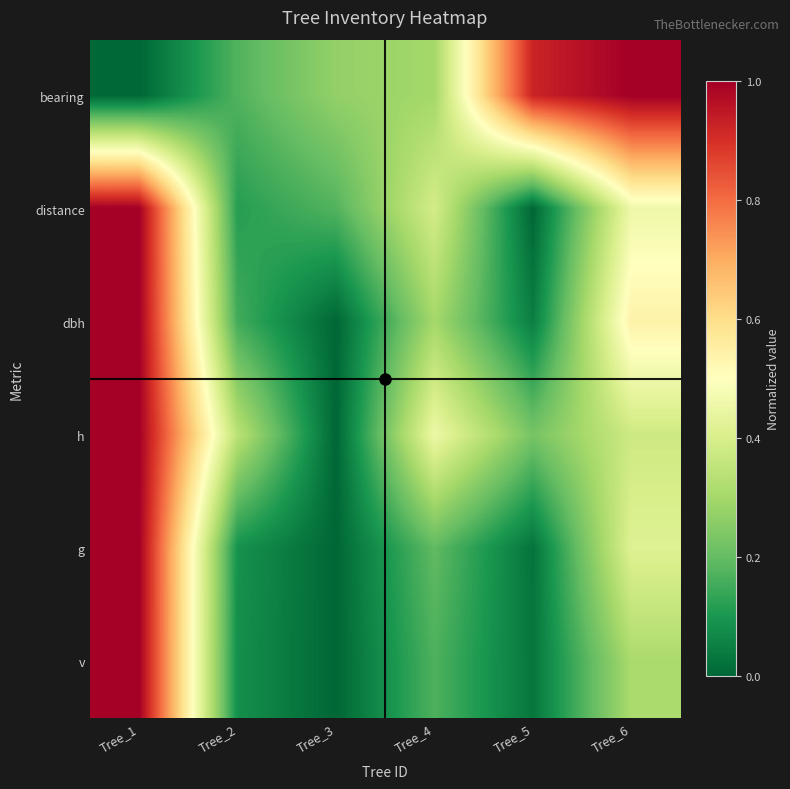

Reading left to right, what are all the values shown in this chart?

bearing: Tree_1=0.0	Tree_2=0.2	Tree_3=0.3	Tree_4=0.3	Tree_5=0.9	Tree_6=1.0
distance: Tree_1=1.0	Tree_2=0.1	Tree_3=0.2	Tree_4=0.4	Tree_5=0.0	Tree_6=0.5
dbh: Tree_1=1.0	Tree_2=0.2	Tree_3=0.0	Tree_4=0.3	Tree_5=0.0	Tree_6=0.5
h: Tree_1=1.0	Tree_2=0.3	Tree_3=0.0	Tree_4=0.5	Tree_5=0.2	Tree_6=0.4
g: Tree_1=1.0	Tree_2=0.1	Tree_3=0.0	Tree_4=0.2	Tree_5=0.0	Tree_6=0.4
v: Tree_1=1.0	Tree_2=0.1	Tree_3=0.0	Tree_4=0.2	Tree_5=0.0	Tree_6=0.3